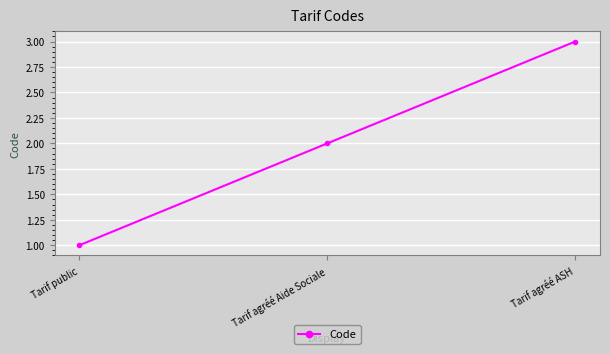

What is the difference between the values at Tarif public and Tarif agréé ASH?

2